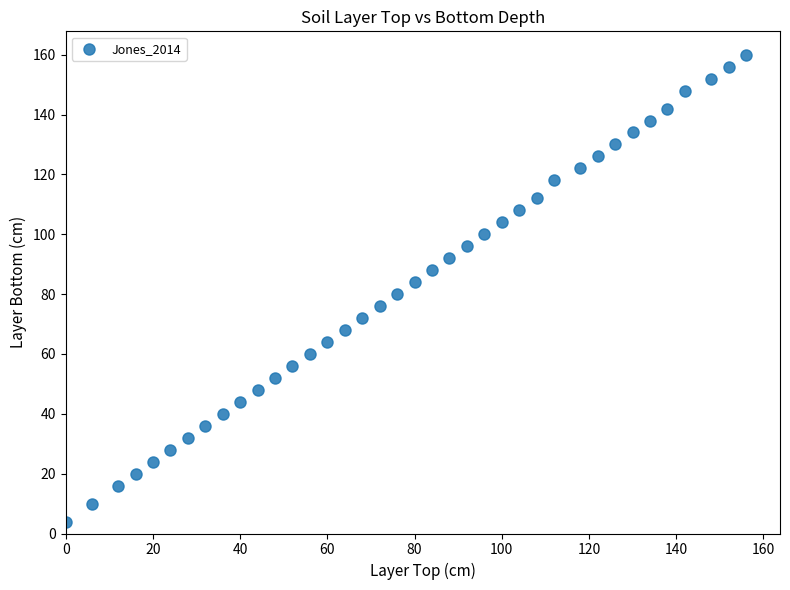

What is the range of X values (max minus min)?

156